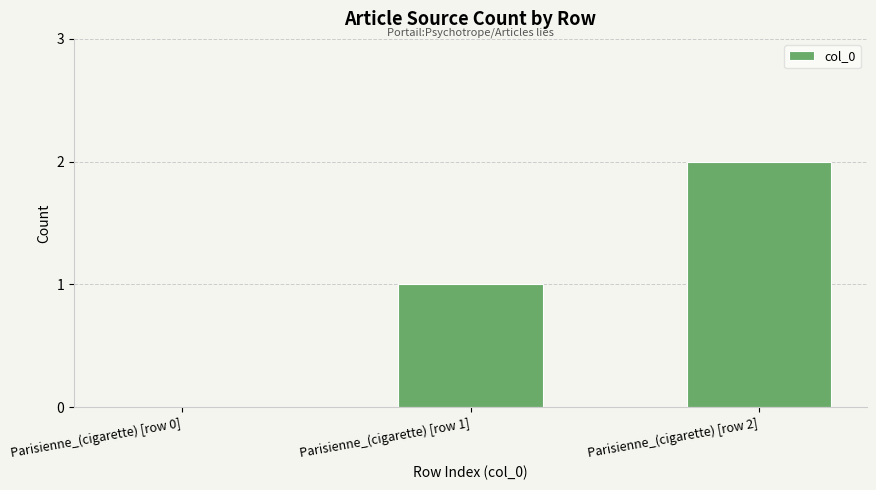

The chart shows a value of 3 at Parisienne_(cigarette) [row 2]. True or false?

False